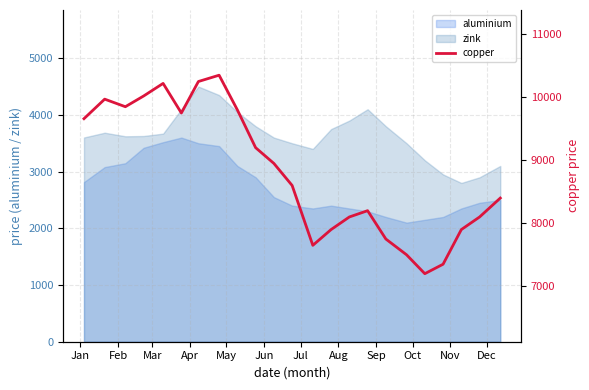

True or false: aluminium and zink cross at least once.

False